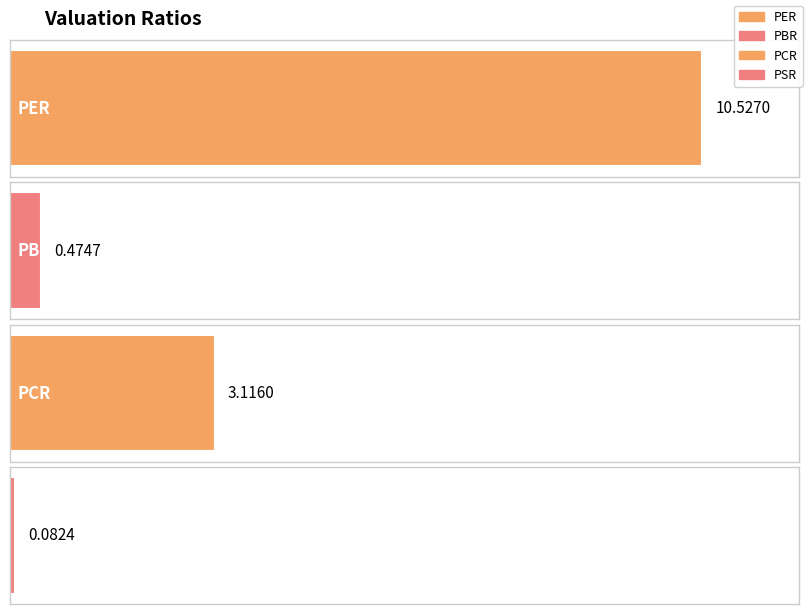

How many bars are there in total?

4